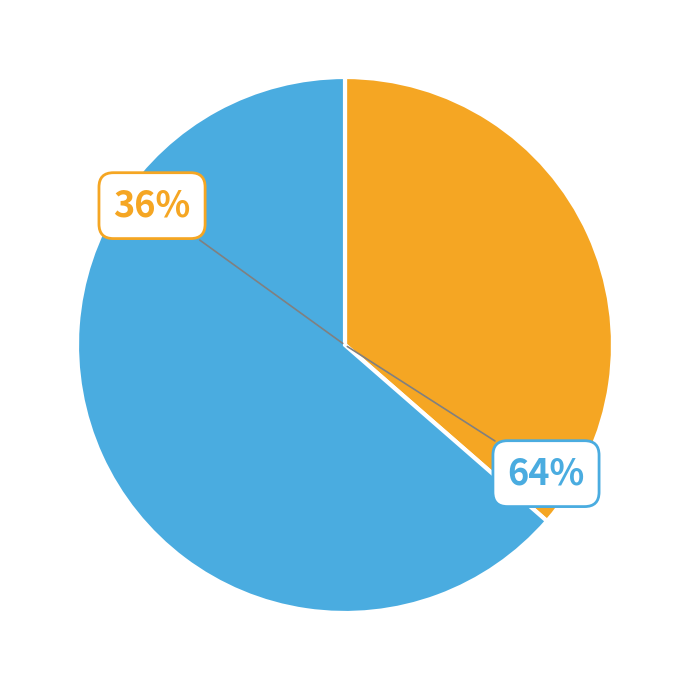

Combined, what portion of the pie is x and y?

100.0%